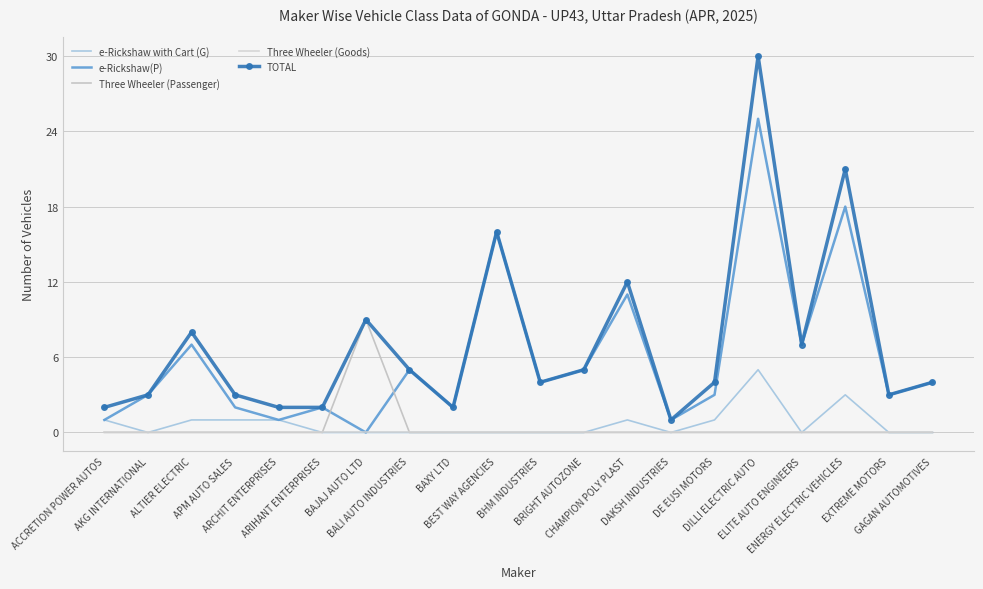

At ENERGY ELECTRIC VEHICLES, list the series in order from smallest to largest.

Three Wheeler (Passenger), Three Wheeler (Goods), e-Rickshaw with Cart (G), e-Rickshaw(P), TOTAL